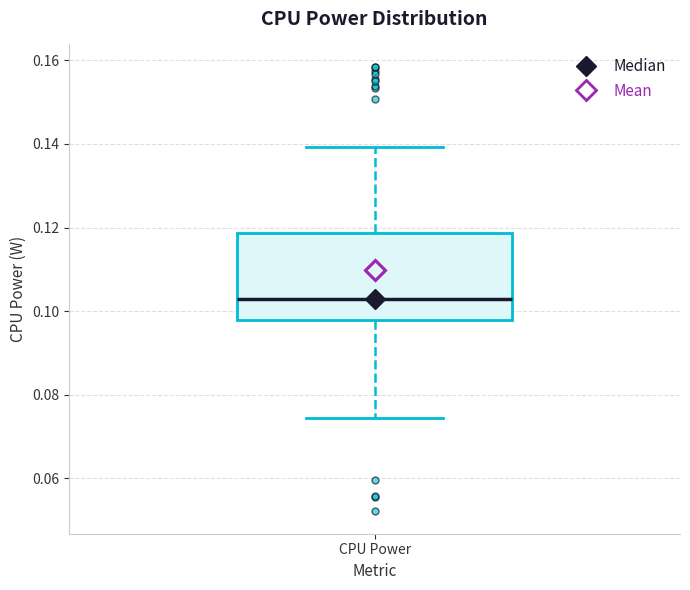

Where does the upper whisker of the box for CPU Power end on the y-axis? The values are not printed on the chart, so give them approximately, as read against the axis.

0.140